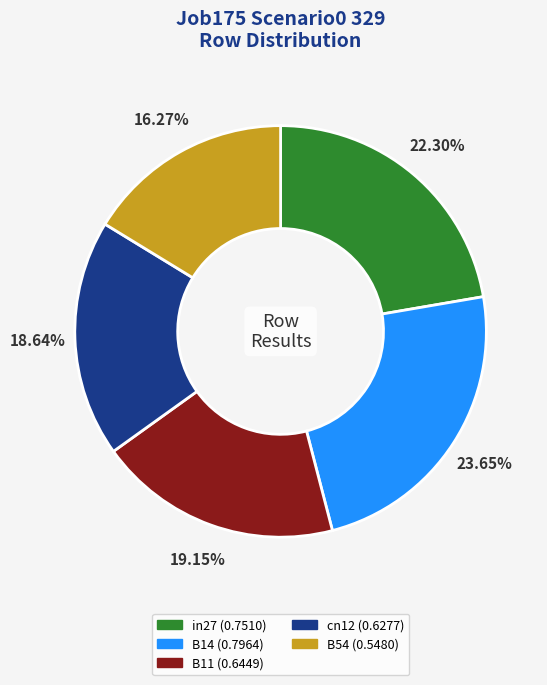

Count the number of slices in the pie.

5